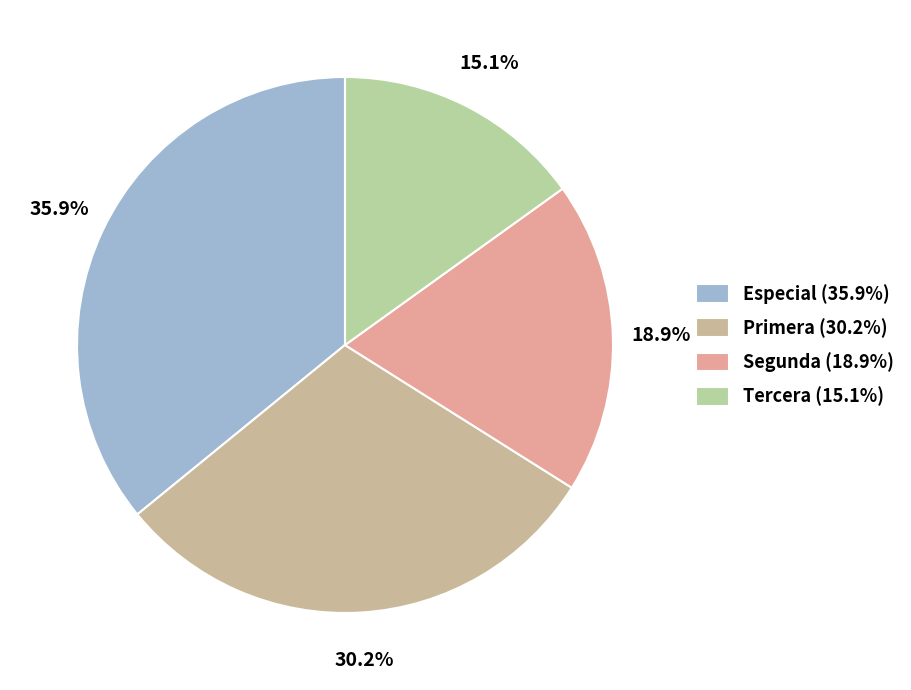

Is there a majority slice in this chart?

No